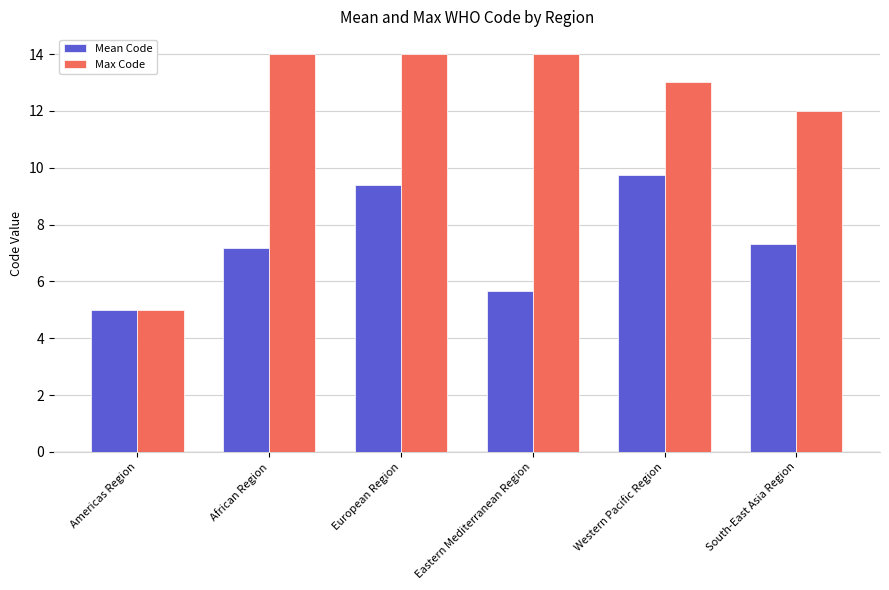

At which label does Mean Code reach its minimum?

Americas Region